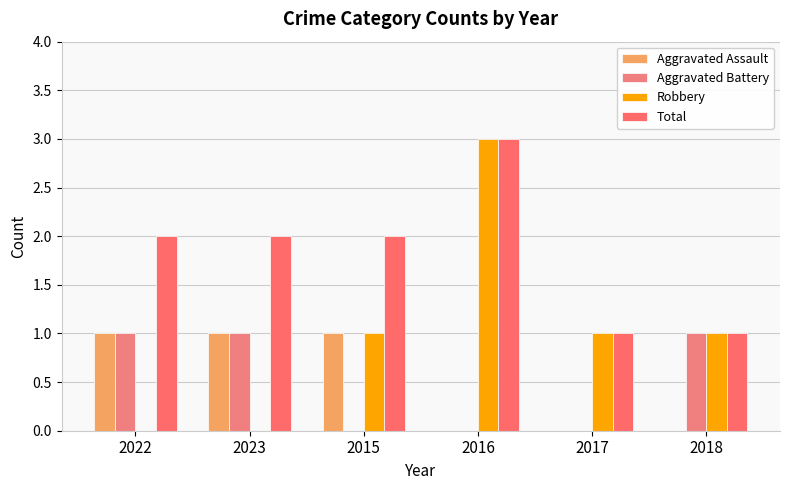

Is it true that Aggravated Battery equals 1 at 2018?

True